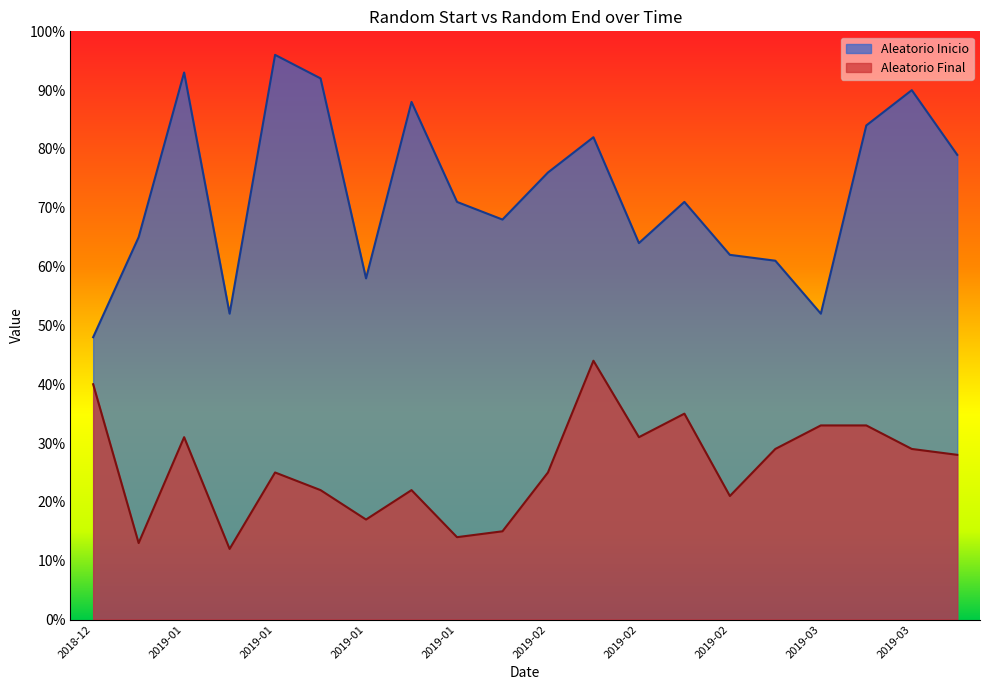

Reading left to right, transcribe all the data shown in this chart.

Aleatorio Inicio: 48	65	93	52	96	92	58	88	71	68	76	82	64	71	62	61	52	84	90	79
Aleatorio Final: 40	13	31	12	25	22	17	22	14	15	25	44	31	35	21	29	33	33	29	28